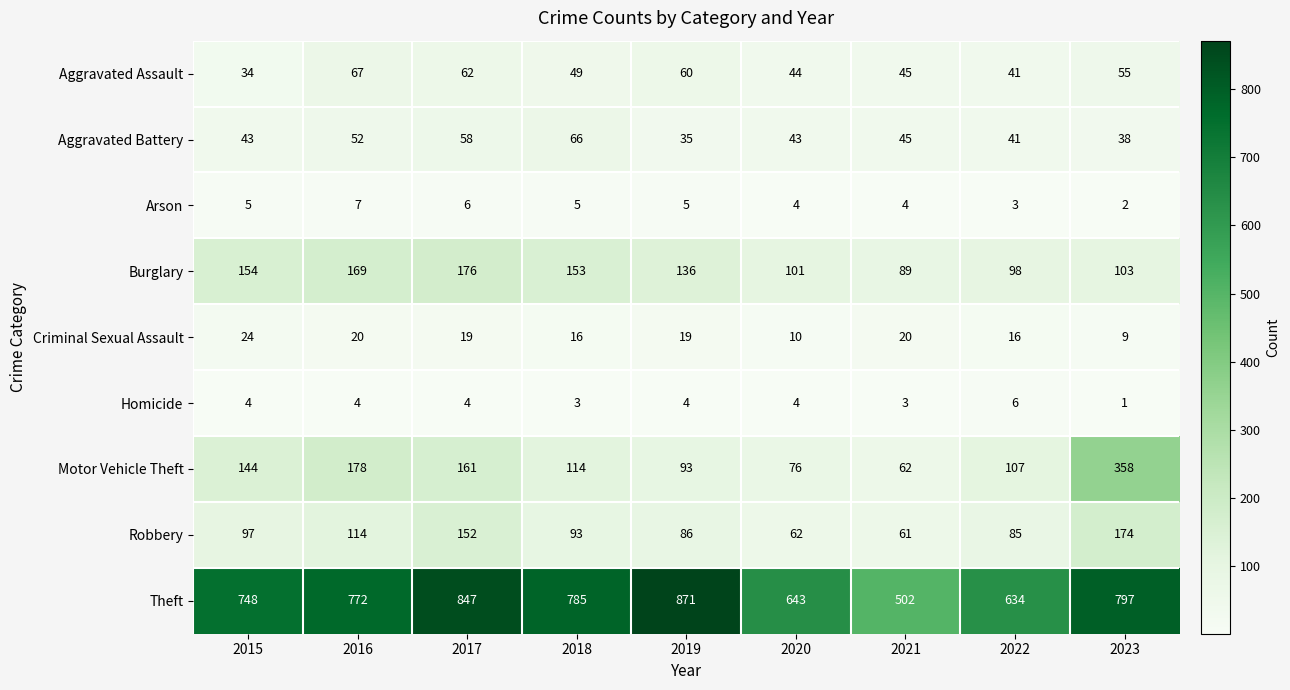

What is the sum of the Aggravated Assault values at 2019 and 2021?

105